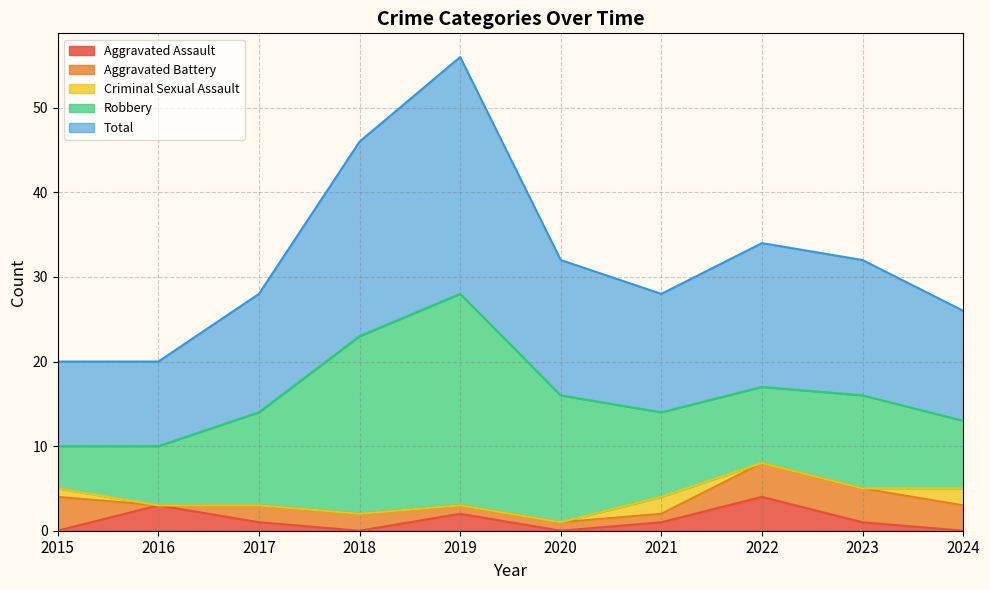

Count the number of data series in this chart.

5